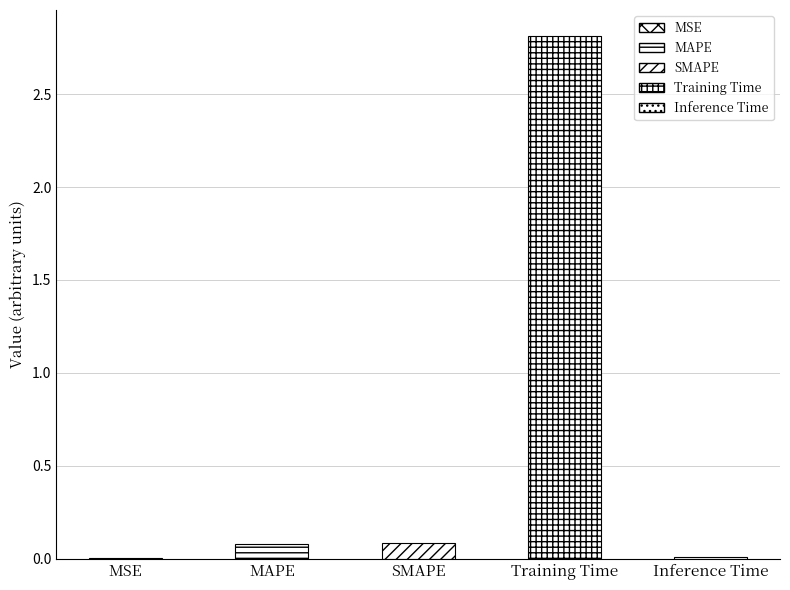

What position from the right is SMAPE?

3